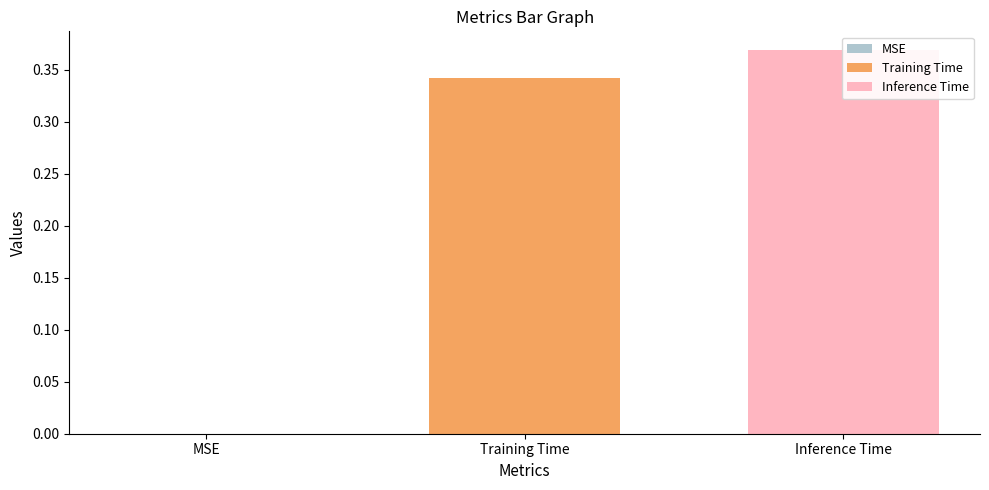

How many bars are there in total?

3